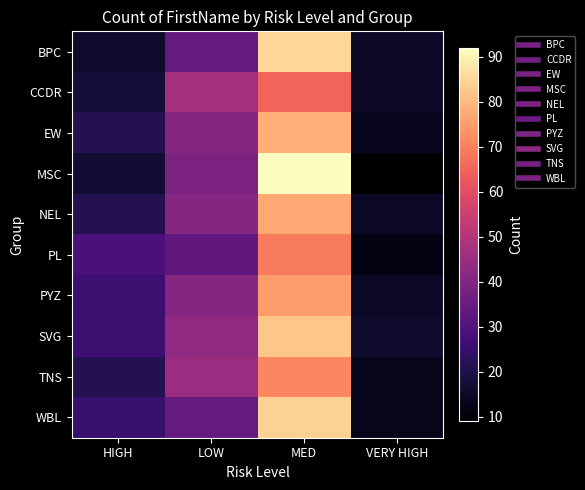

What is the difference between the highest and lowest values at VERY HIGH?

7